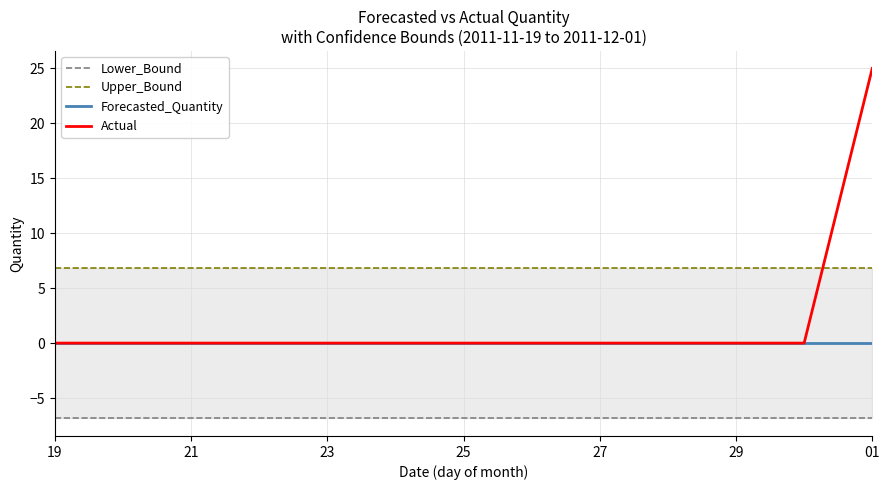

What are all the series names shown in the legend?

Lower_Bound, Upper_Bound, Forecasted_Quantity, Actual